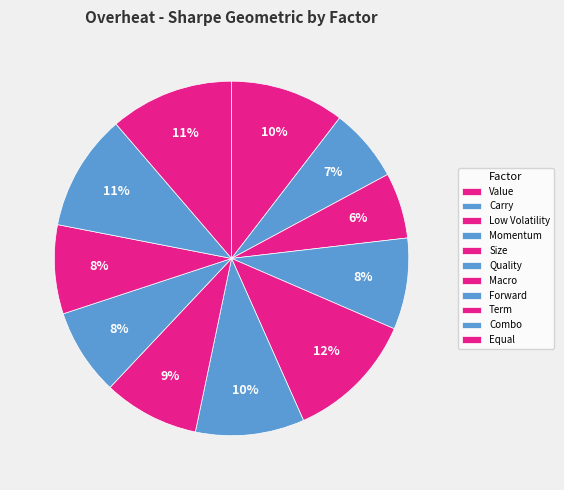

Which slice is the largest?

Size